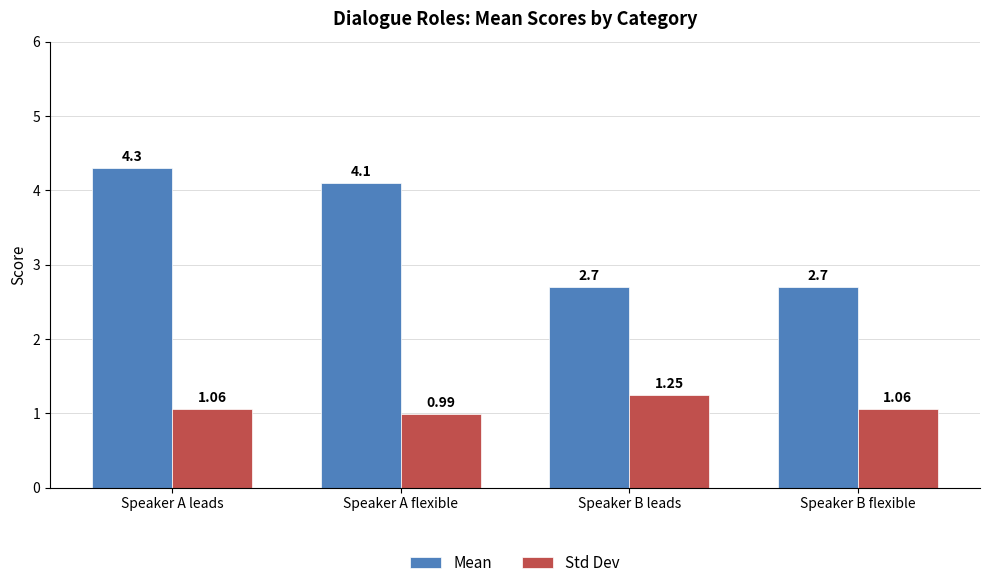

At Speaker A leads, list the series in order from largest to smallest.

Mean, Std Dev